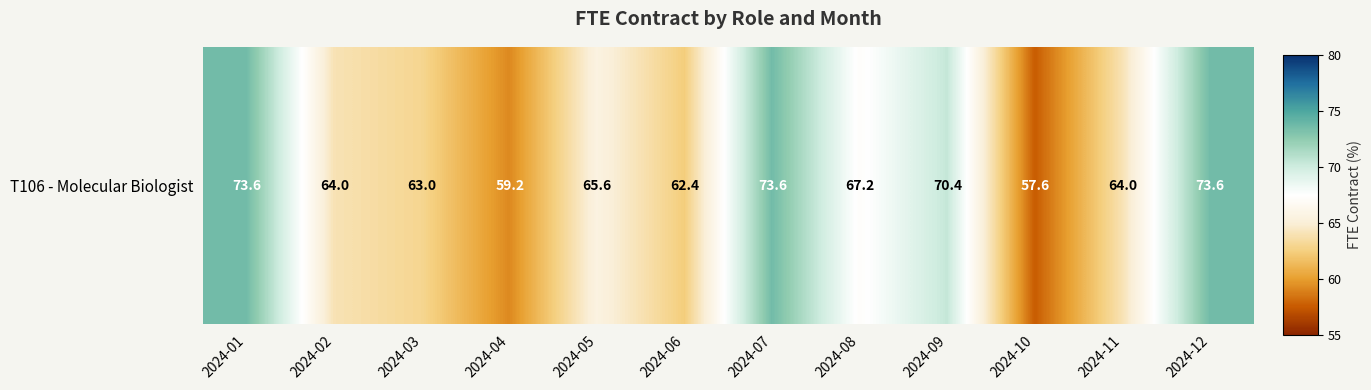

Reading left to right, extract all data points from this chart.

73.6	64.0	63.0	59.2	65.6	62.4	73.6	67.2	70.4	57.6	64.0	73.6